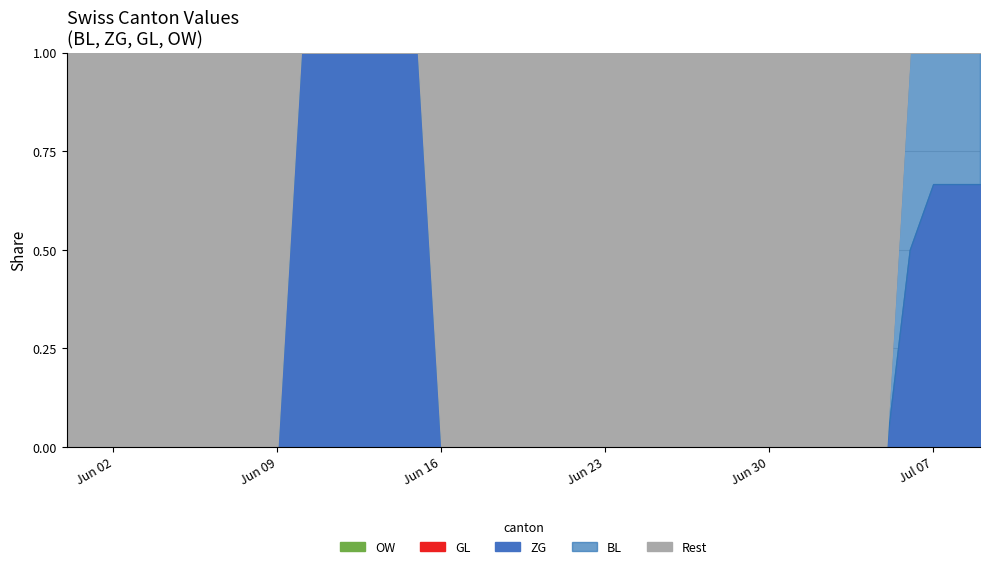

Is the value of ZG at 2020-07-04 greater than the value of OW at 2020-06-18?

No